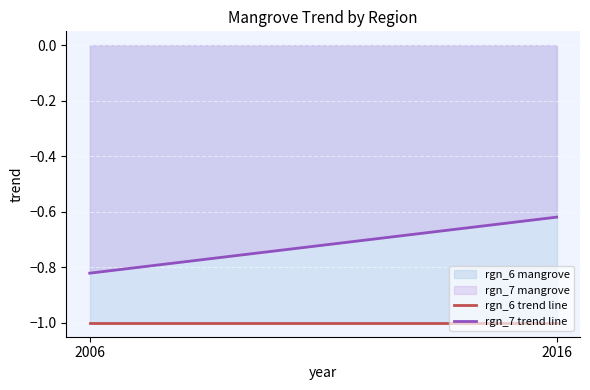

Reading left to right, extract all data points from this chart.

rgn_6 trend line: -1.0	-1.0
rgn_7 trend line: -0.8	-0.6